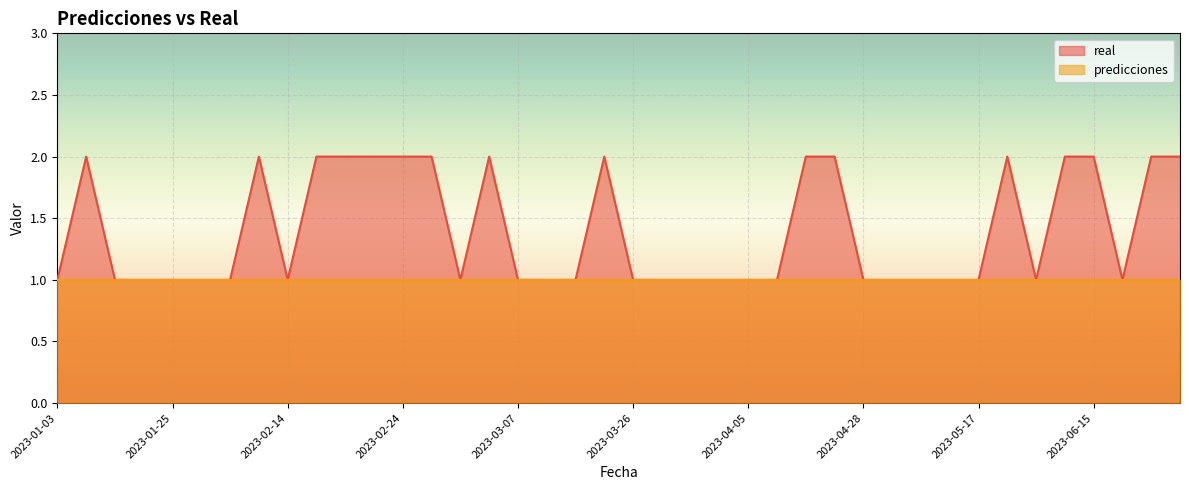

What position from the left is 2023-04-05?

25